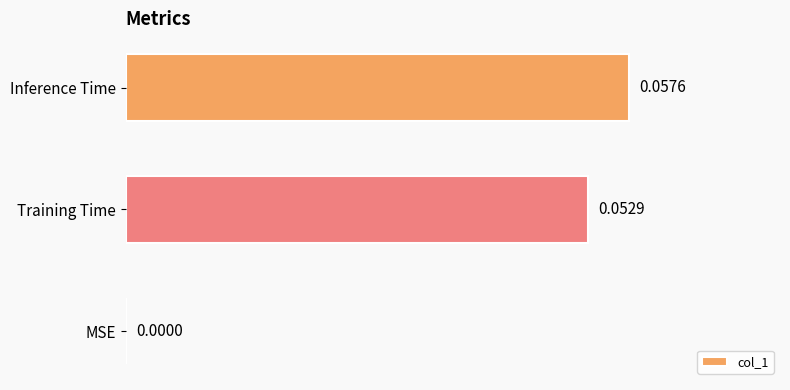

Which category has the highest value across all series?

Inference Time